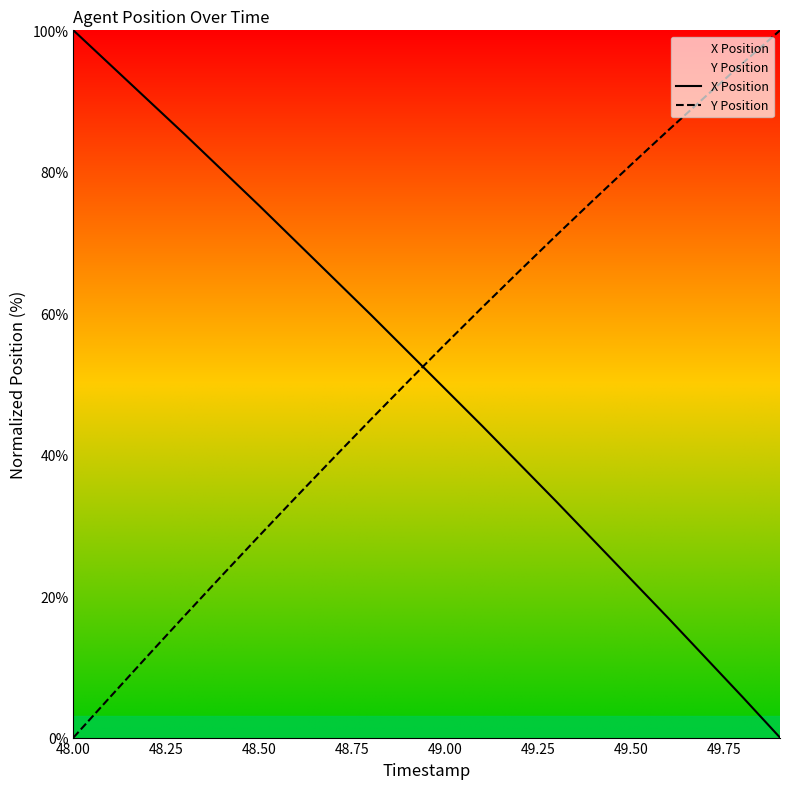

How many times do X Position and Y Position cross each other?

1